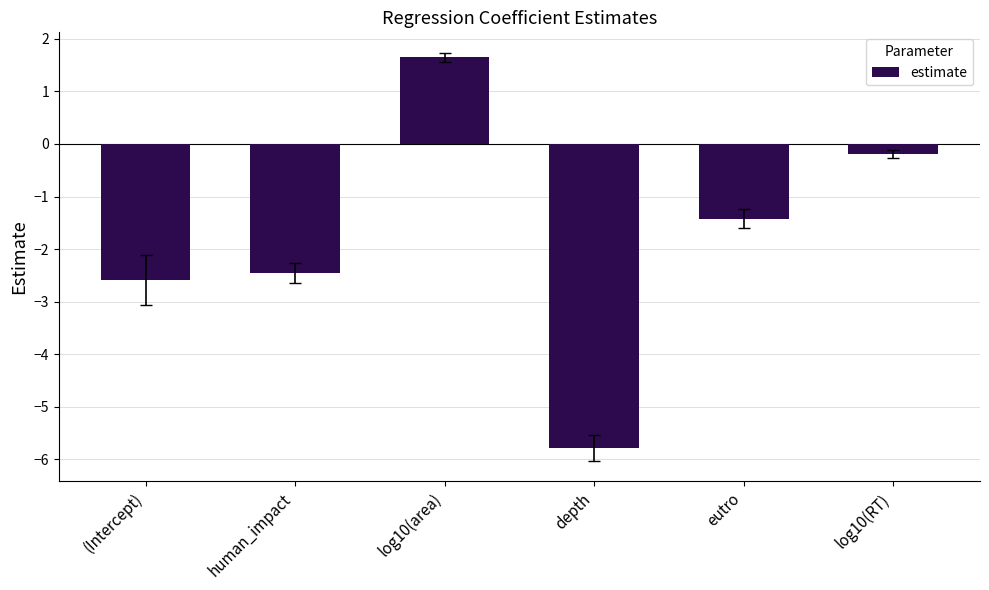

Does the chart contain any negative values?

Yes